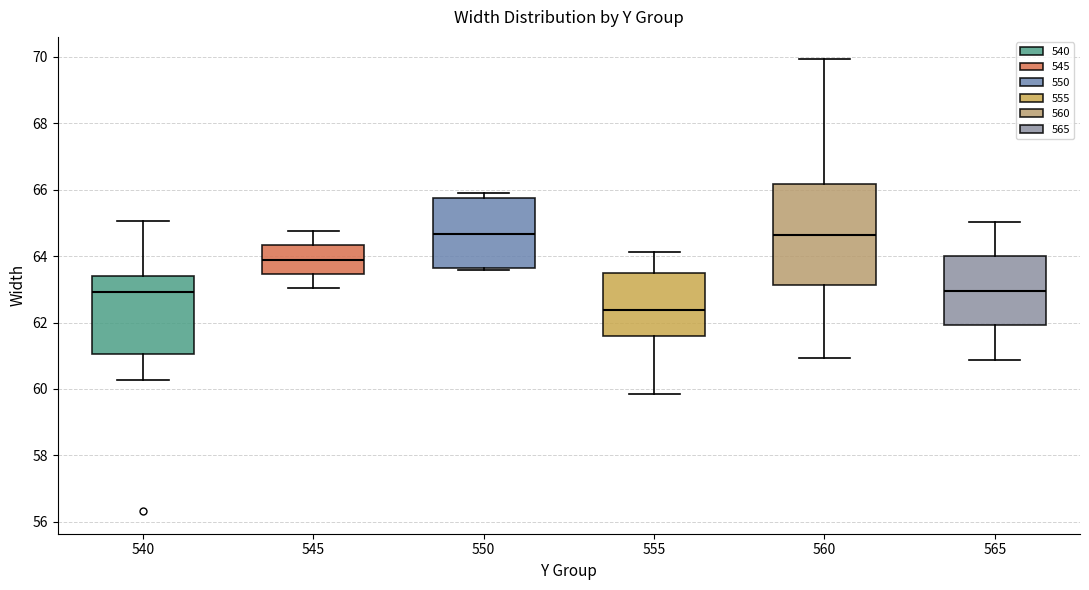

Reading left to right, transcribe this box plot: for each box, give where its median line is, the range the box spans, and where its two whiskers end, as read against the y-axis. The values are not printed on the chart, so give them approximately, as read against the axis.

540: median 63.0, box 61.0 to 63.4, whiskers 60.2 to 65.0
545: median 63.8, box 63.4 to 64.4, whiskers 63.0 to 64.8
550: median 64.6, box 63.6 to 65.8, whiskers 63.6 to 66.0
555: median 62.4, box 61.6 to 63.4, whiskers 59.8 to 64.2
560: median 64.6, box 63.2 to 66.2, whiskers 61.0 to 70.0
565: median 63.0, box 62.0 to 64.0, whiskers 60.8 to 65.0